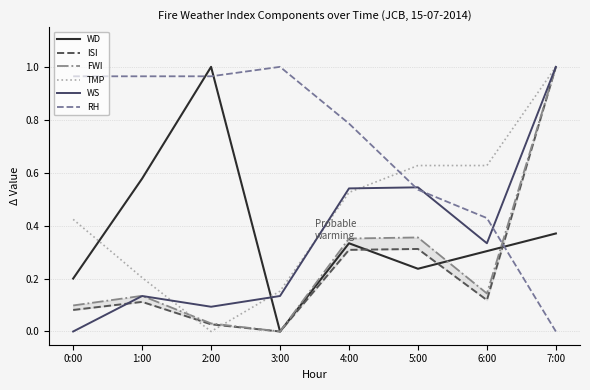

What is the average value of the WS series?

0.3